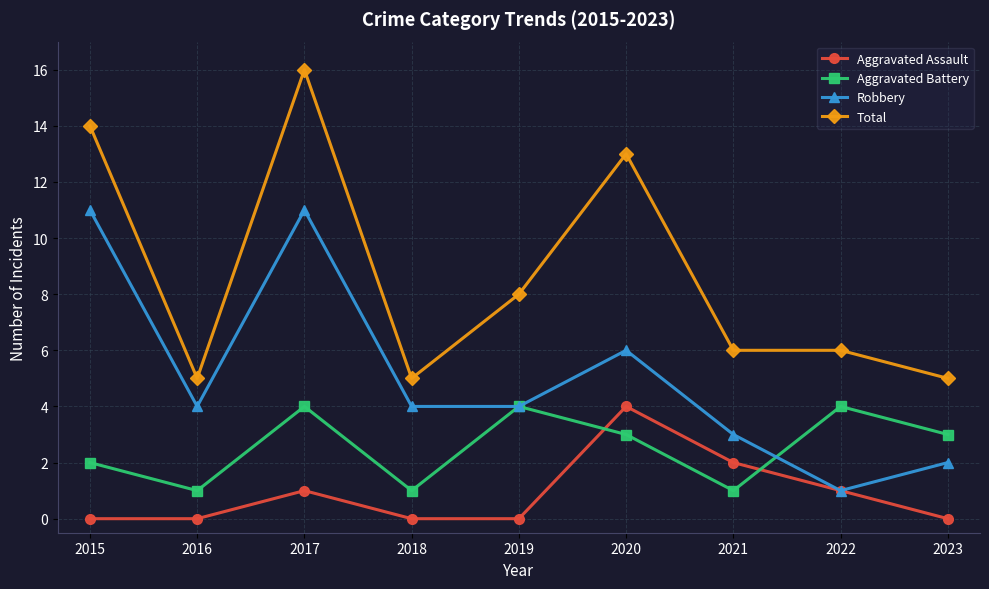

What are all the series names shown in the legend?

Aggravated Assault, Aggravated Battery, Robbery, Total